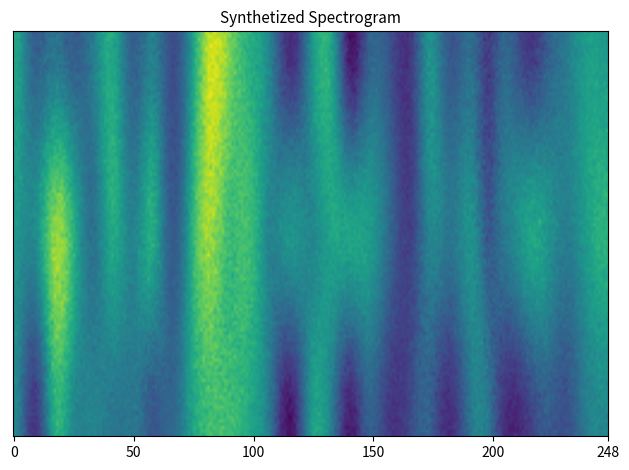

True or false: 2 has a value of 1.0 at 17.

True